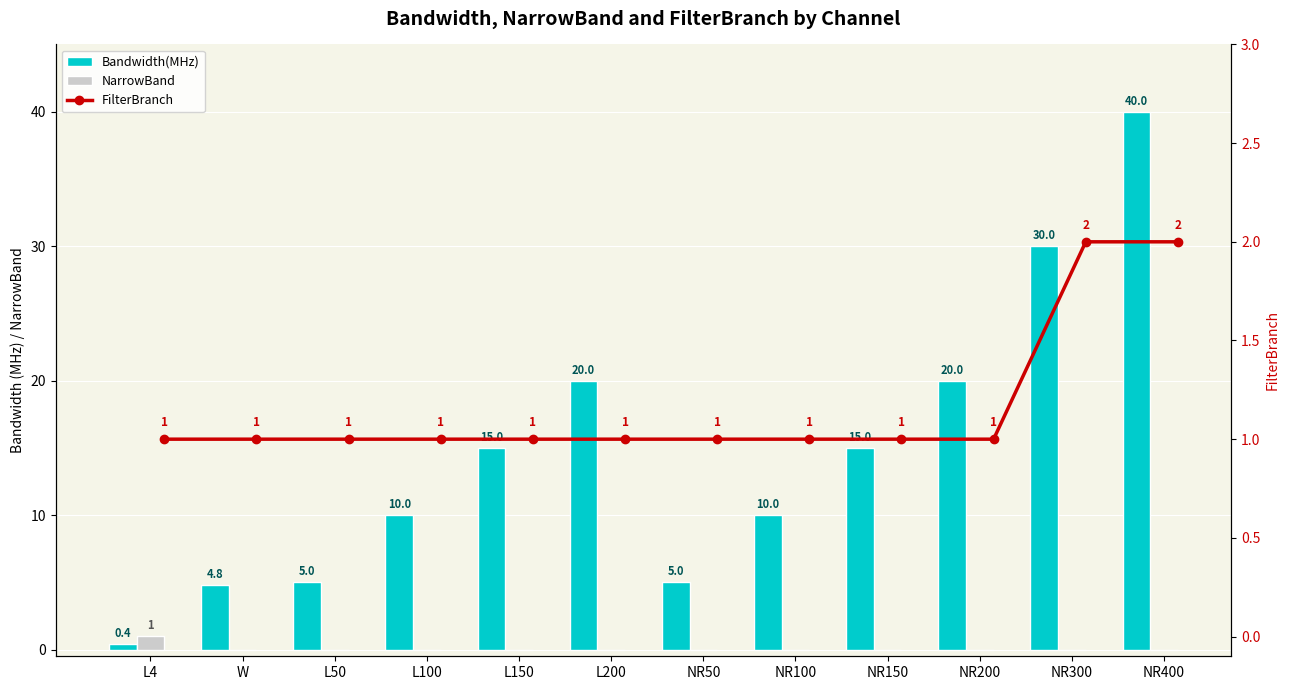

Where is NarrowBand nearest to the value 0?

W